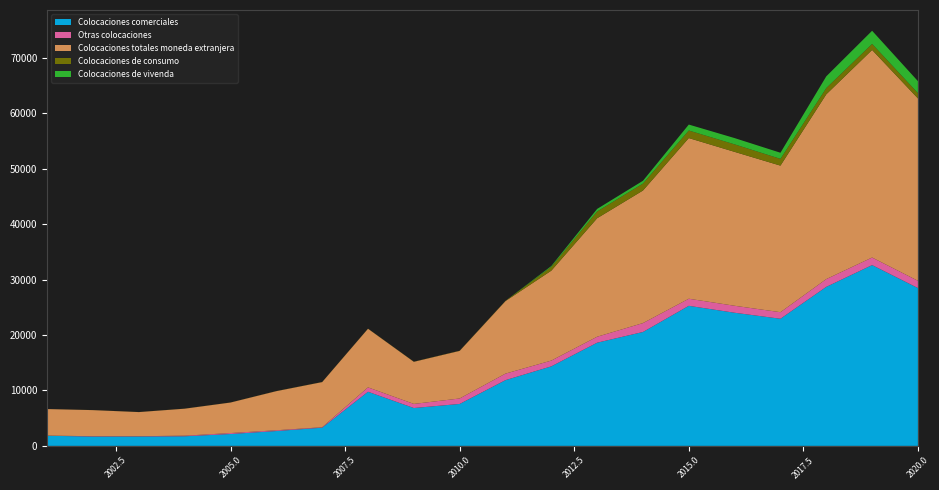

Reading left to right, extract all data points from this chart.

Colocaciones comerciales: 1830	1679	1693	1731	2141	2676	3279	9759	6826	7563	11855	14341	18607	20538	25257	24007	22925	28675	32601	28461
Otras colocaciones: 25	69	53	111	170	141	85	791	741	986	1177	1041	1076	1607	1279	1259	1182	1402	1365	1307
Colocaciones totales moneda extranjera: 4785	4701	4349	4866	5507	7053	8139	10572	7594	8582	13078	16216	21366	23904	28972	27751	26430	33319	37430	32886
Colocaciones de consumo: 6	9	11	11	13	16	18	22	26	33	46	680	1221	1255	1366	1355	1223	1130	1090	956
Colocaciones de vivenda: 0	0	0	0	0	0	0	0	0	0	0	154	462	503	1069	1130	1100	2112	2373	2161